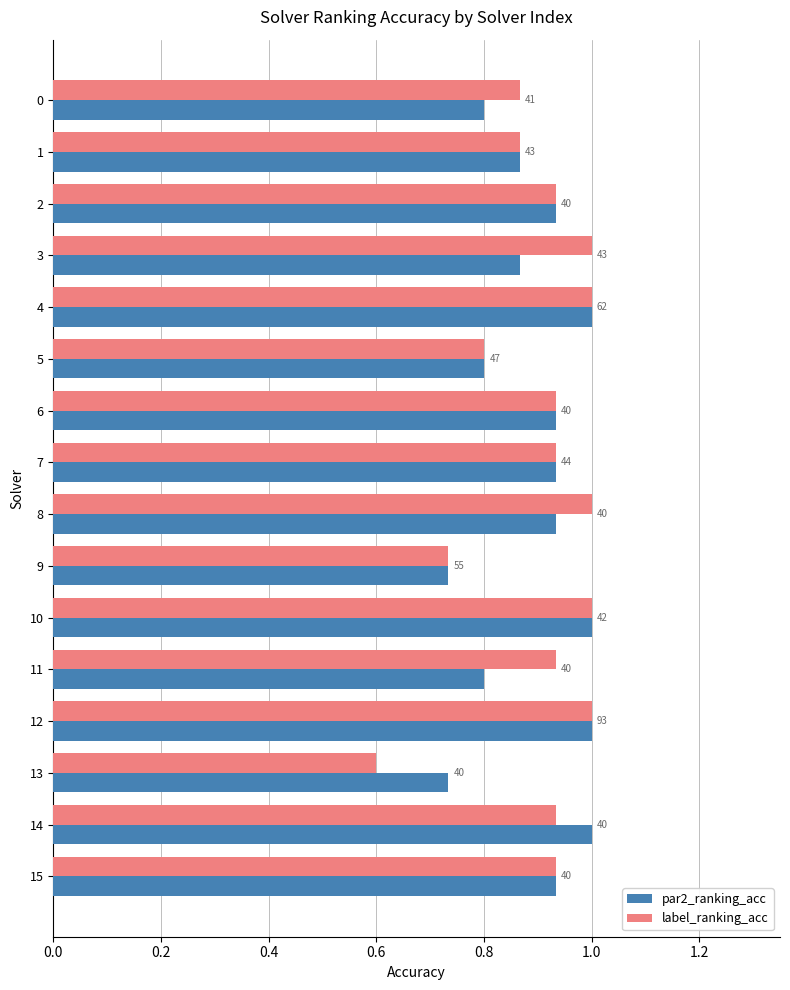

What is the average value of the par2_ranking_acc series?

0.9